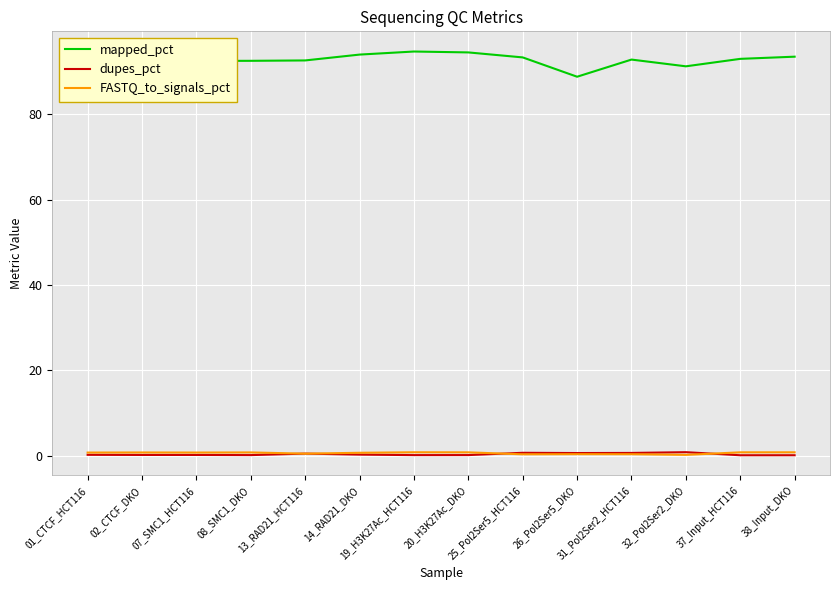

Between 14_RAD21_DKO and 32_Pol2Ser2_DKO, which series saw the biggest shift?

mapped_pct